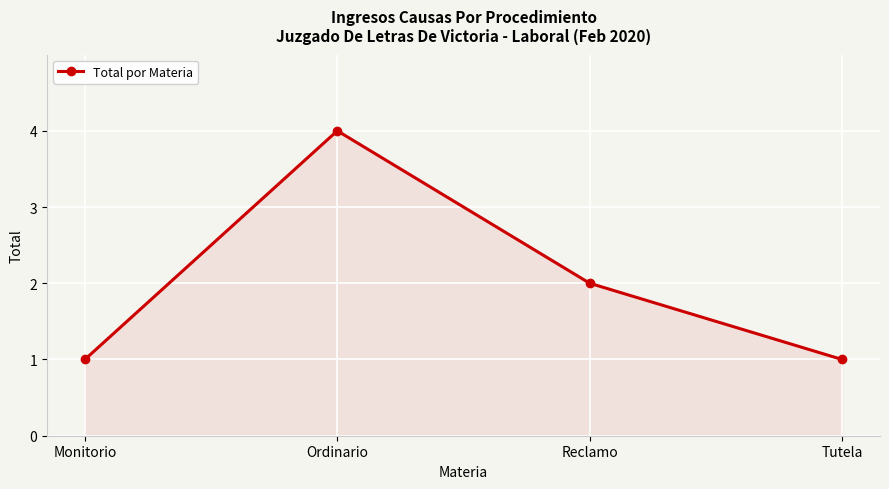

Which has a higher value, Monitorio or Reclamo?

Reclamo